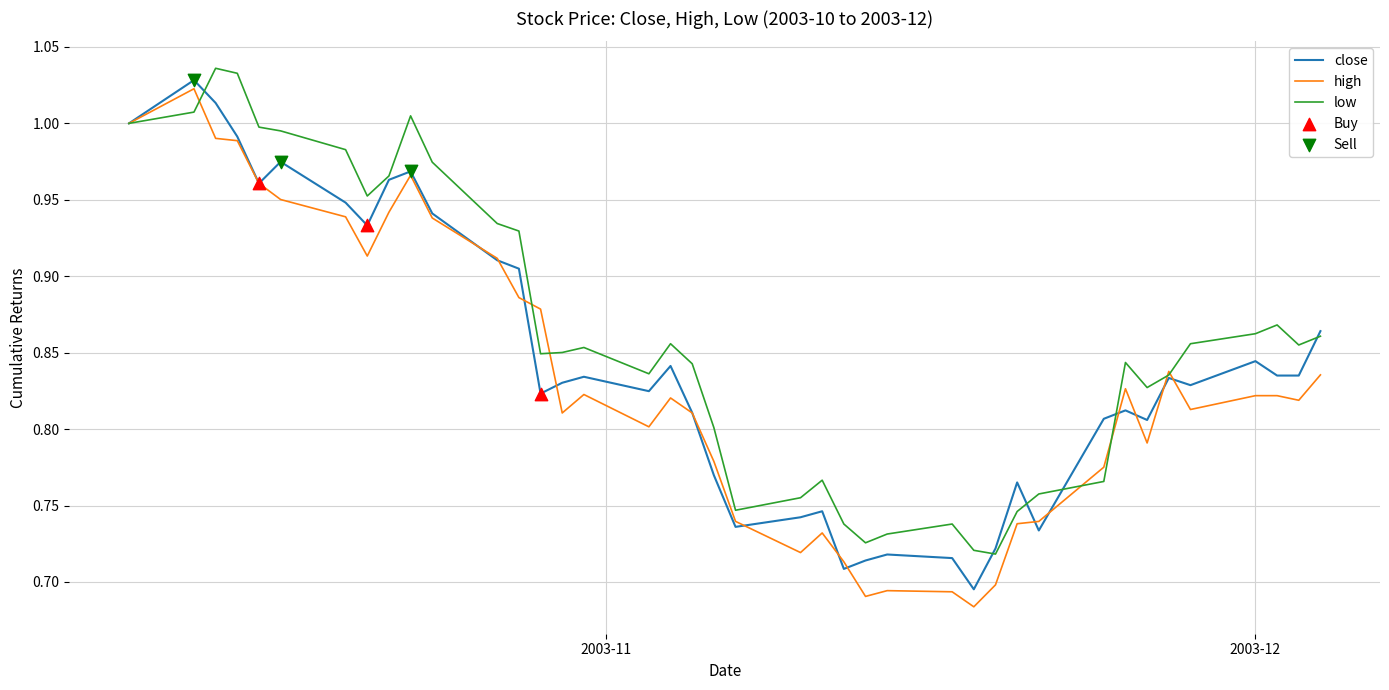

Which series has the largest total across all categories?

low